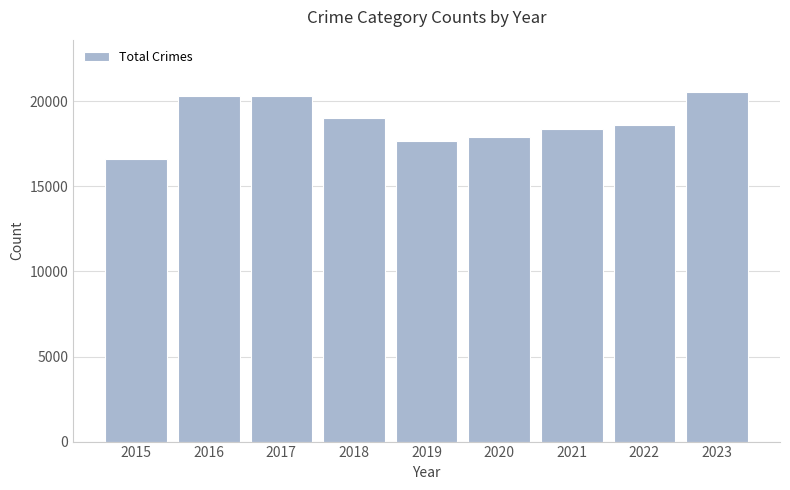

At which category does the chart reach its minimum across all series?

2015